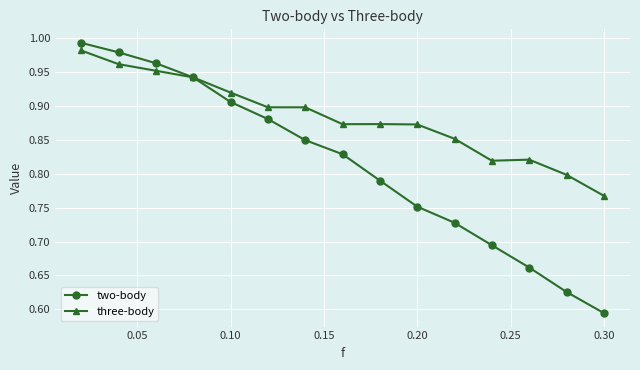

Rank the series by their average value, from lowest to highest.

two-body, three-body